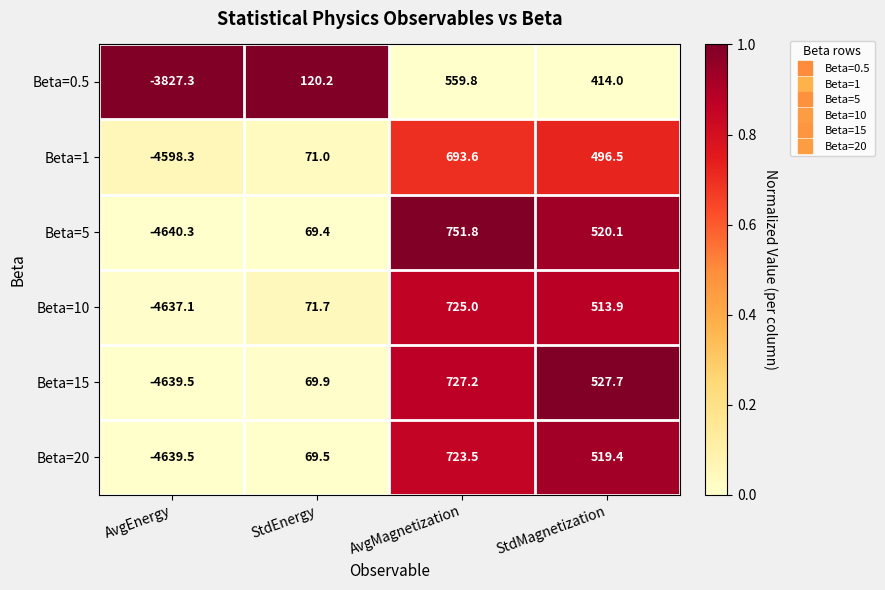

What is the difference between the maximum and minimum values in the Beta=15 series?

5366.7